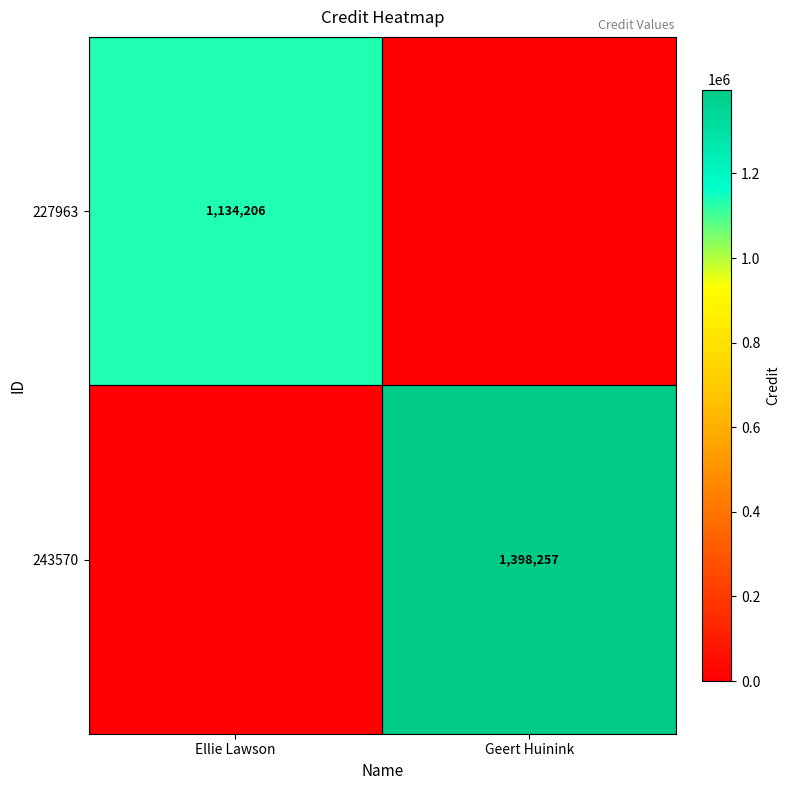

The value of 227963 at Ellie Lawson is 1134206. True or false?

True